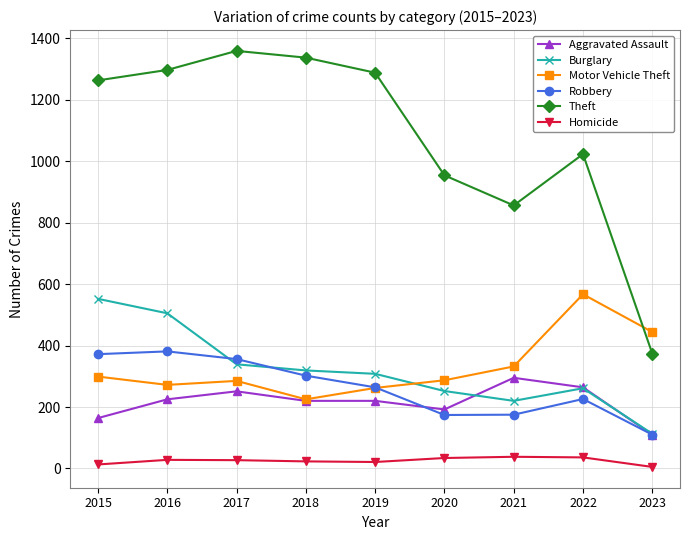

Read the Robbery value at 2019, to the nearest 50.

250